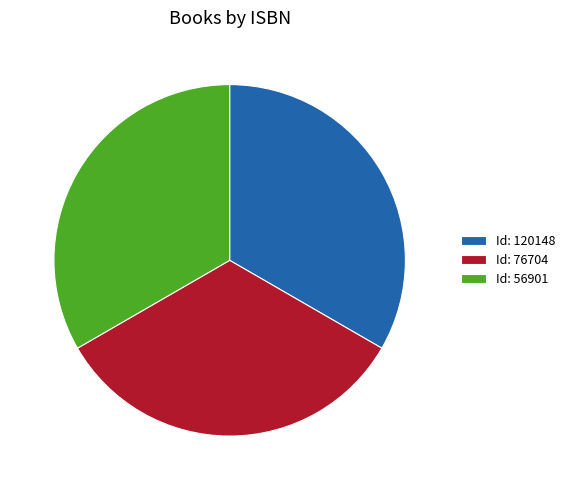

Combined, do Id: 56901 and Id: 120148 account for over 50%?

Yes